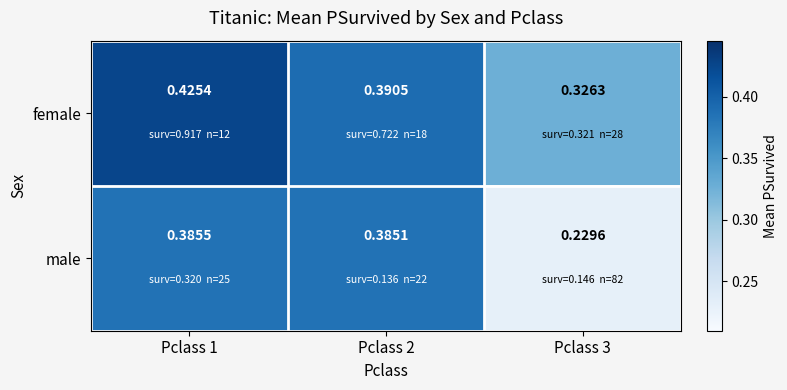

List the series in order of their peak value, lowest first.

male, female